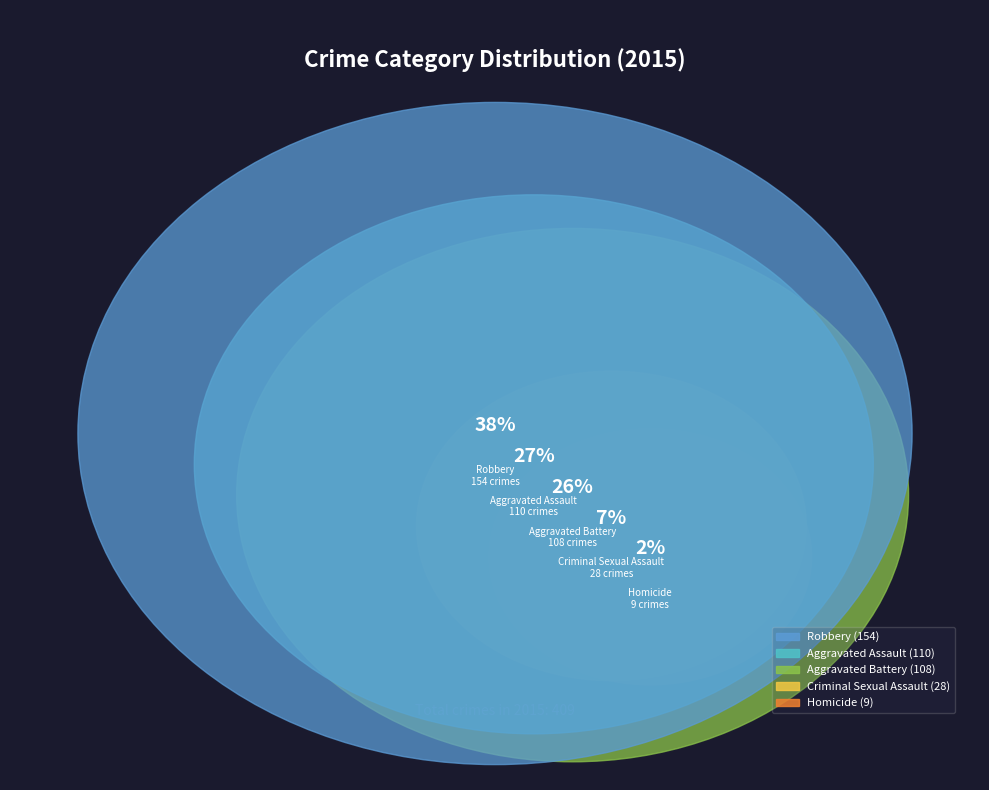

To the nearest percent, what is the difference between the Aggravated Battery and Criminal Sexual Assault slice percentages?

20%